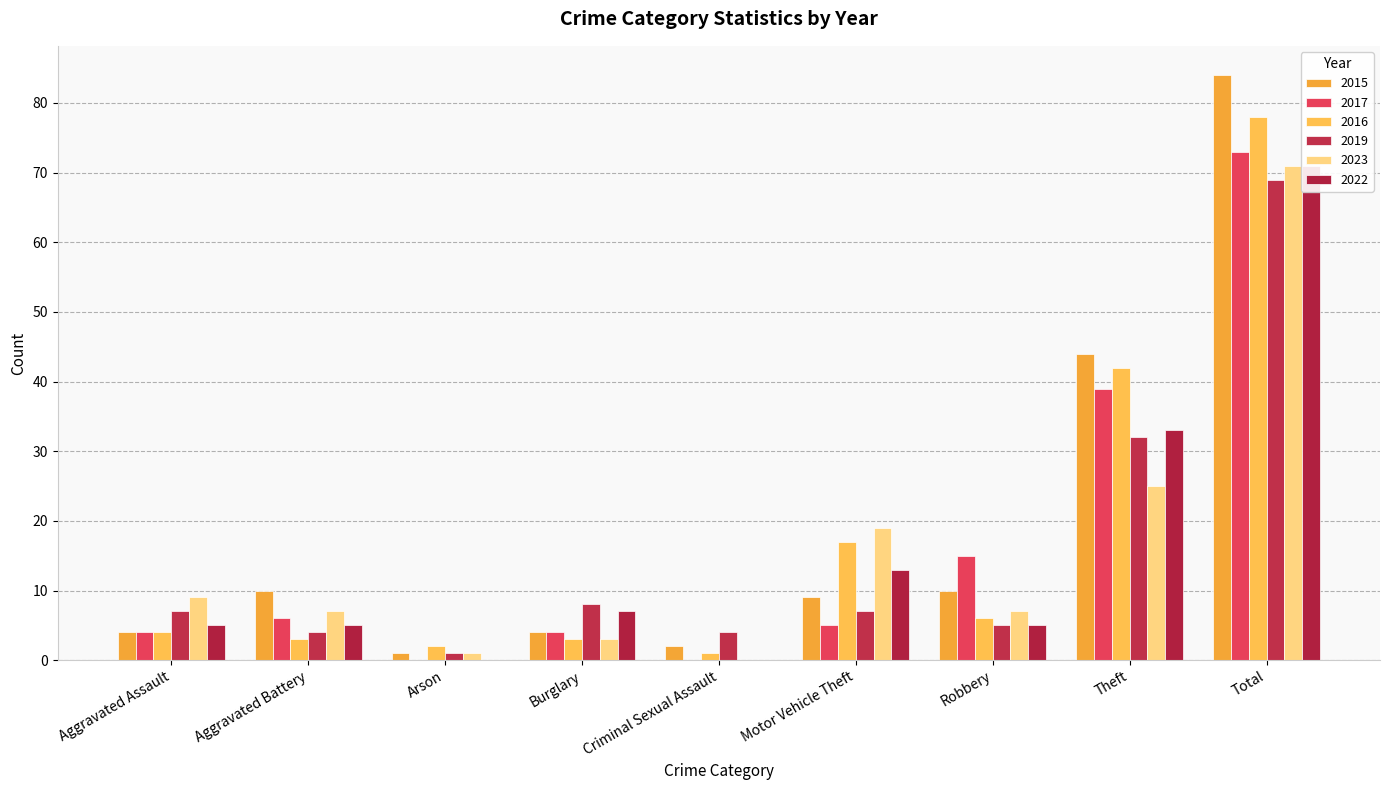

At how many categories does at least one series exceed 49?

1